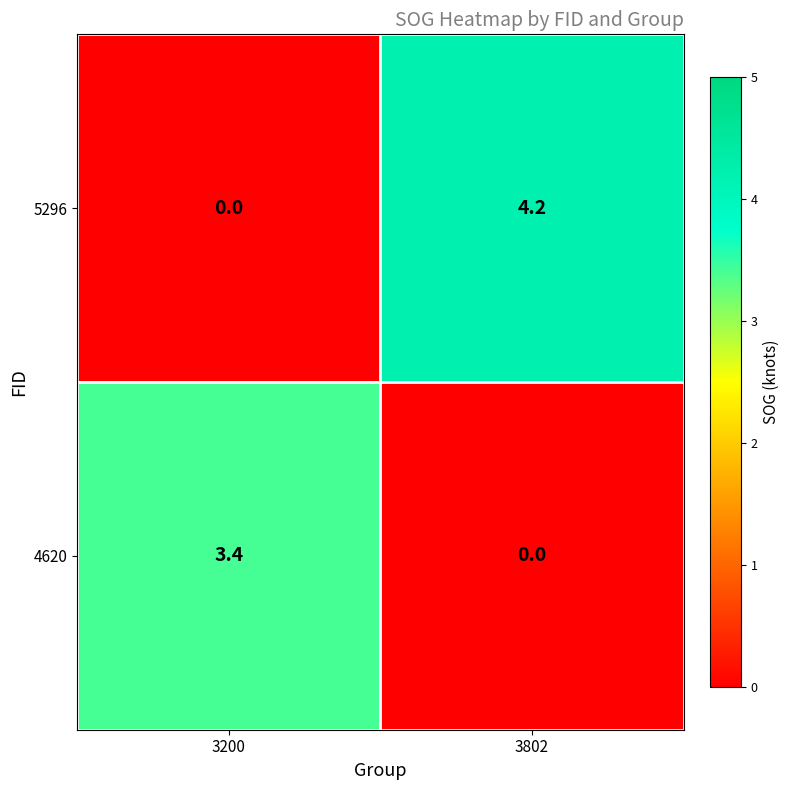

What value does the 5296 series have at 3802?

4.2